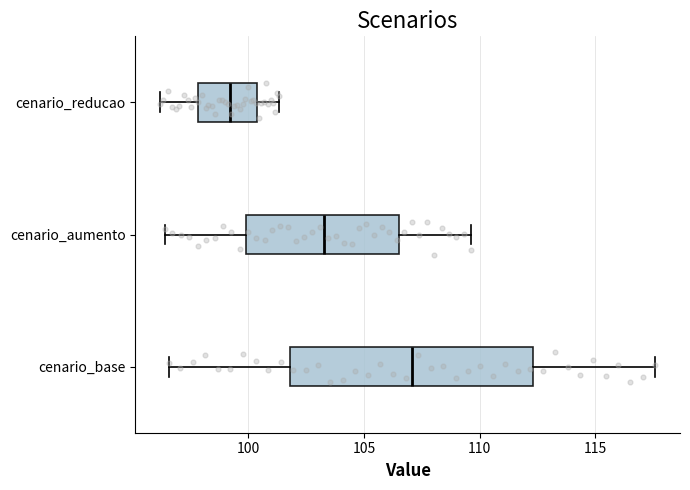

Where is the right edge of the box for cenario_base on the x-axis? The values are not printed on the chart, so give them approximately, as read against the axis.

112.5